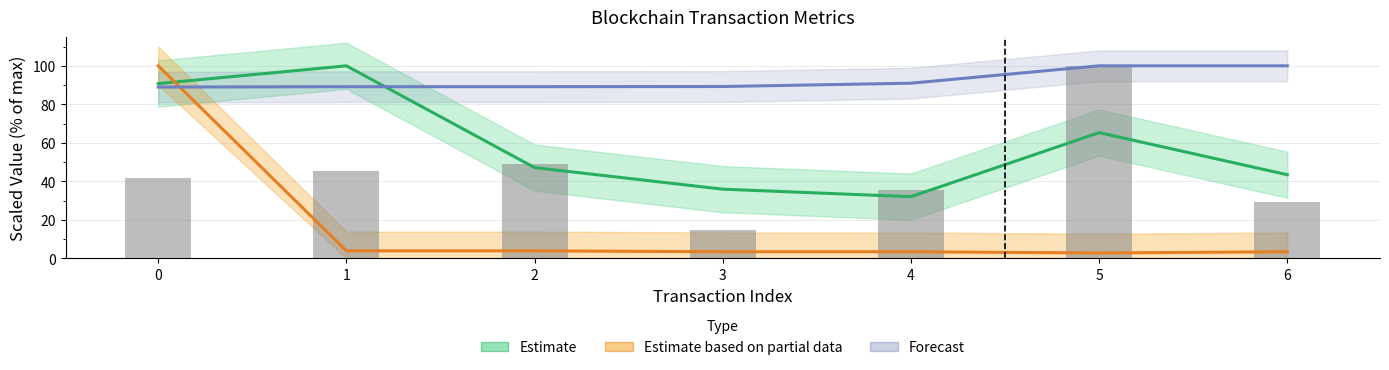

True or false: nonce (scaled) has a value of 35.4 at 4.

True